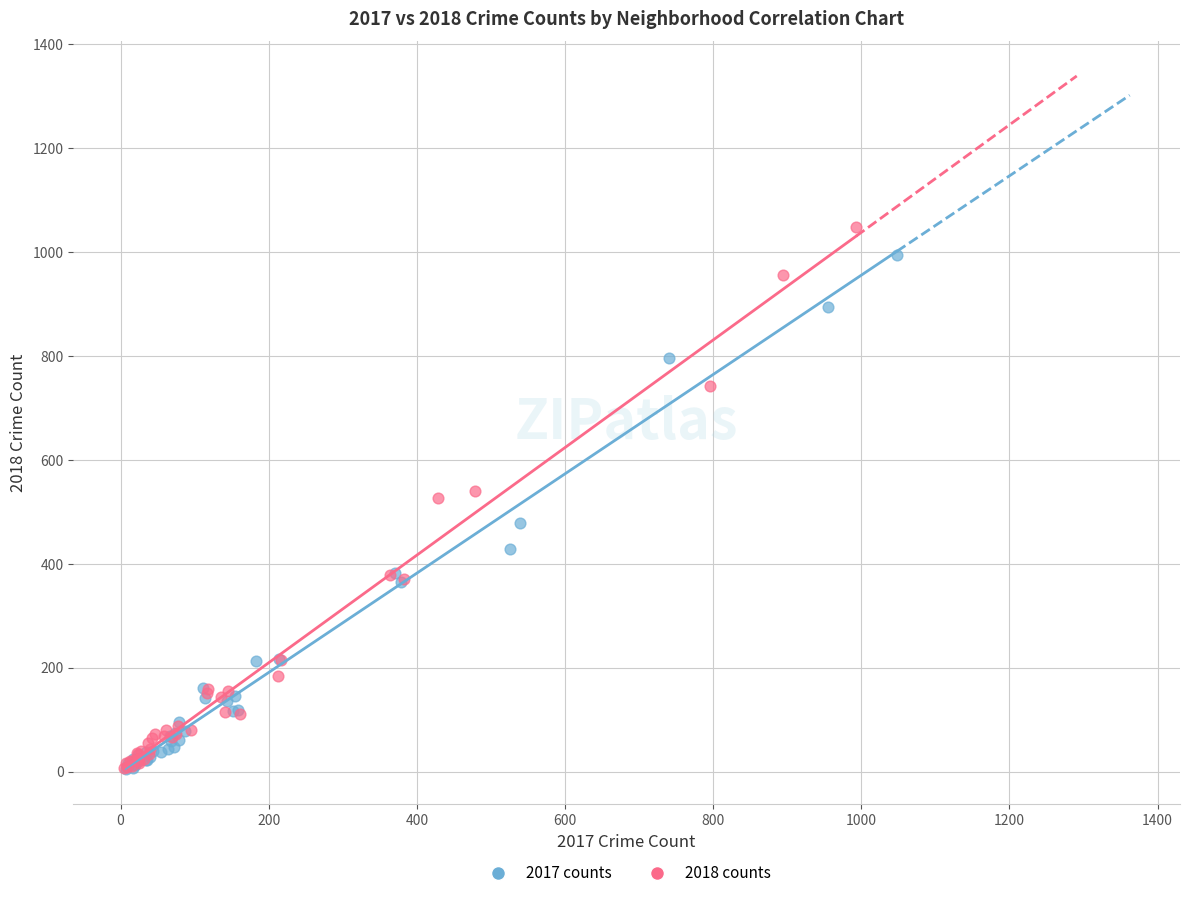

Which series has the widest spread of Y values?

2018 counts